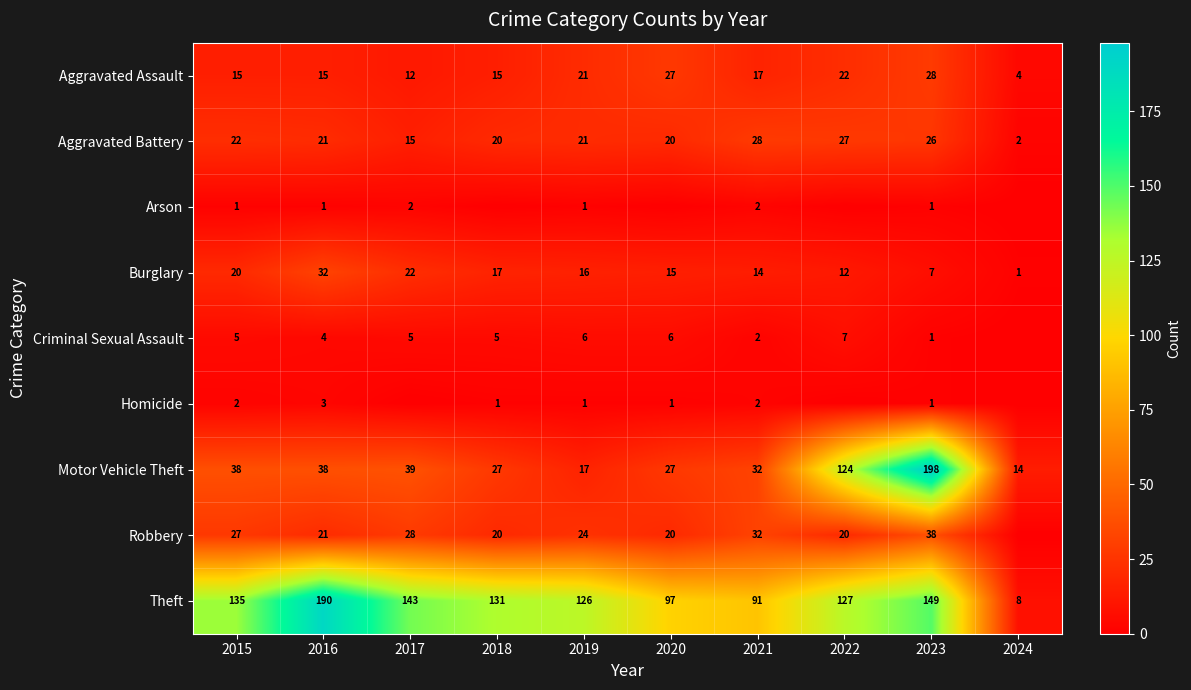

What is the approximate value of Burglary at 2016, to the nearest 10?

30